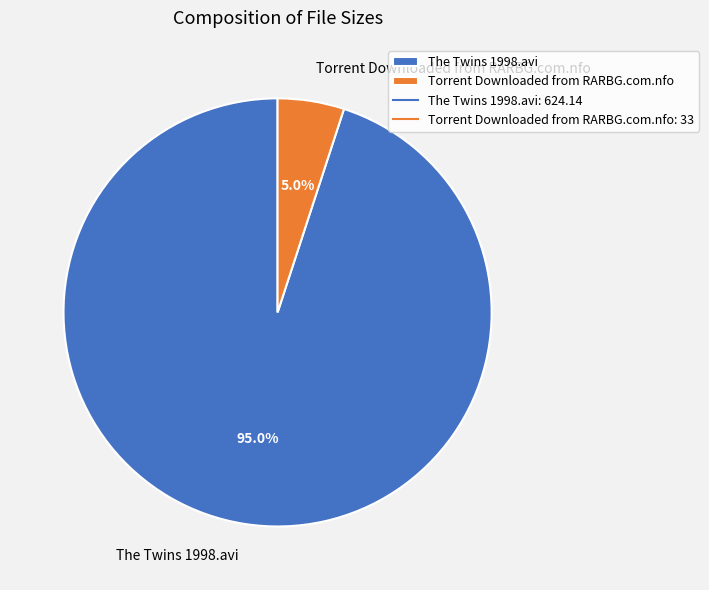

Rank the categories by value from highest to lowest.

The Twins 1998.avi, Torrent Downloaded from RARBG.com.nfo